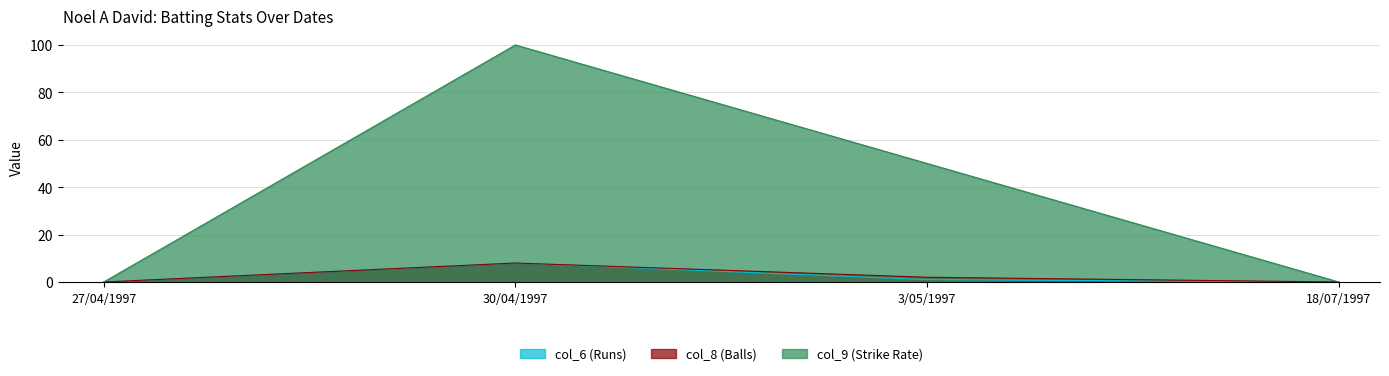

Where is col_8 nearest to the value 4?

3/05/1997